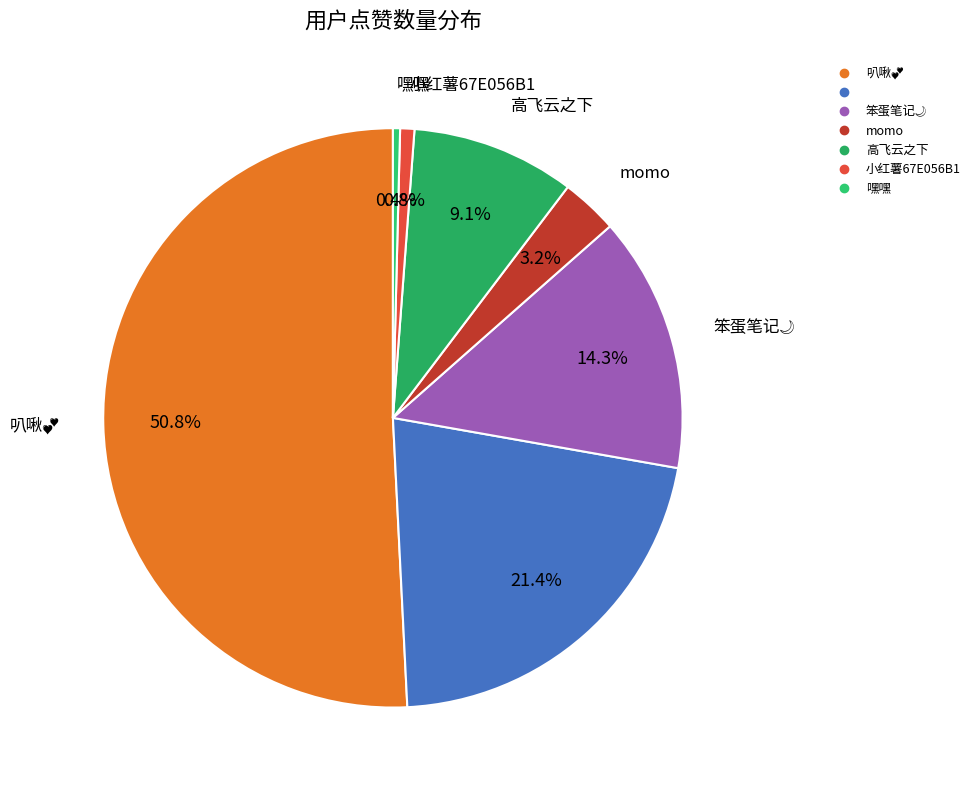

Is there a majority slice in this chart?

Yes